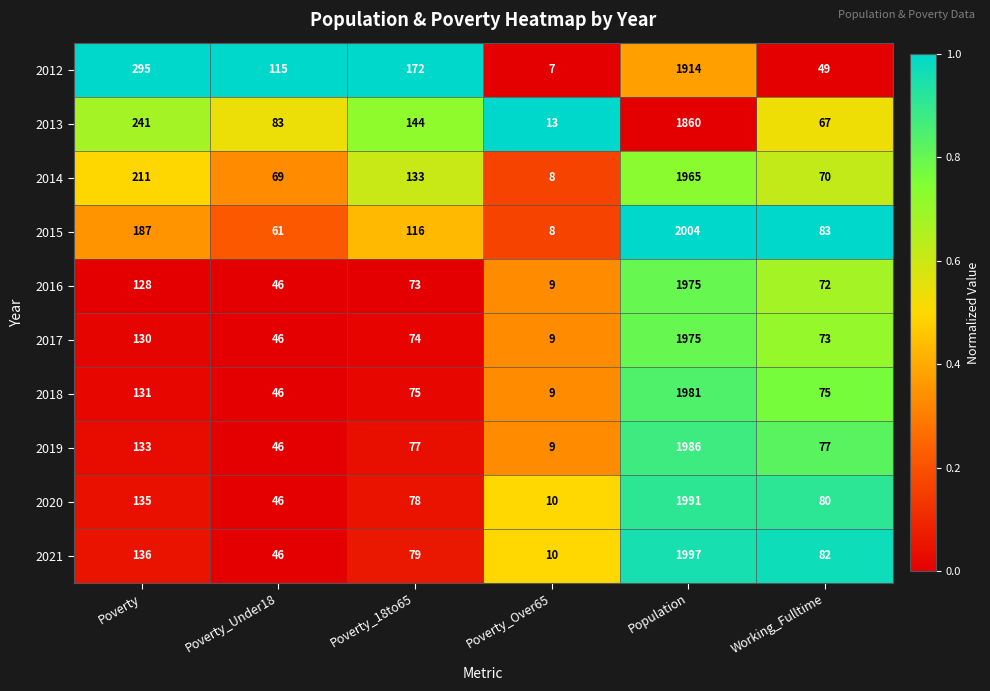

What is the difference between the highest and lowest values at Poverty_Over65?

6